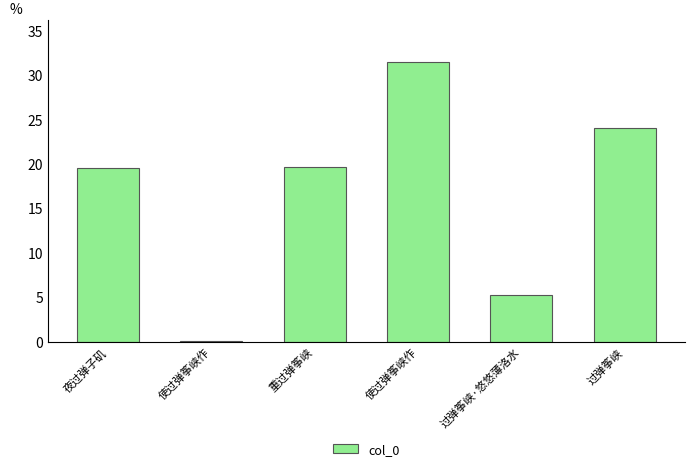

Rank the categories by value from highest to lowest.

使过弹筝峡作, 过弹筝峡, 重过弹筝峡, 夜过弹子矶, 过弹筝峡·悠悠薄洛水, 使过弹筝峡作